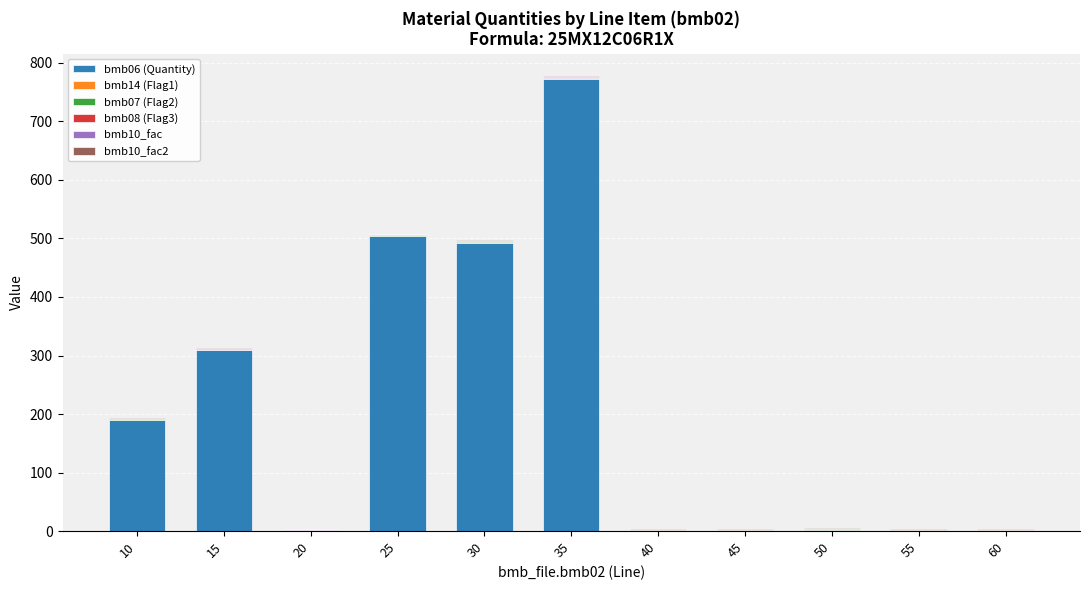

At which category is the sum across all series the highest?

35